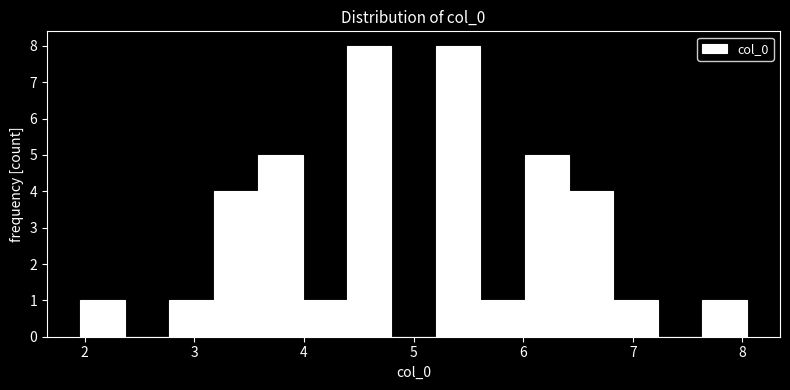

What is the height of the bar covering 5.6 to 6.0 on the x-axis? Neither the bar edges nor the heights are printed on the chart, so give them approximately, as read against the axes.

1